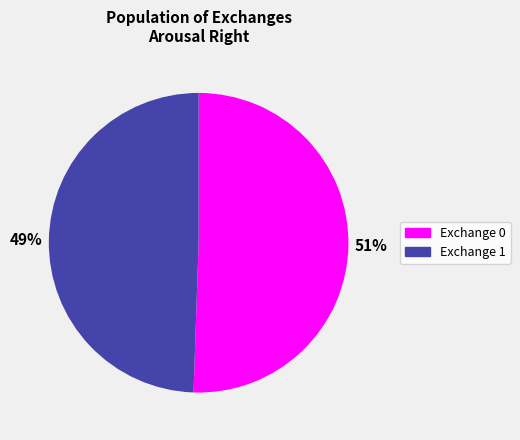

Is there any slice that represents more than half of the pie?

Yes